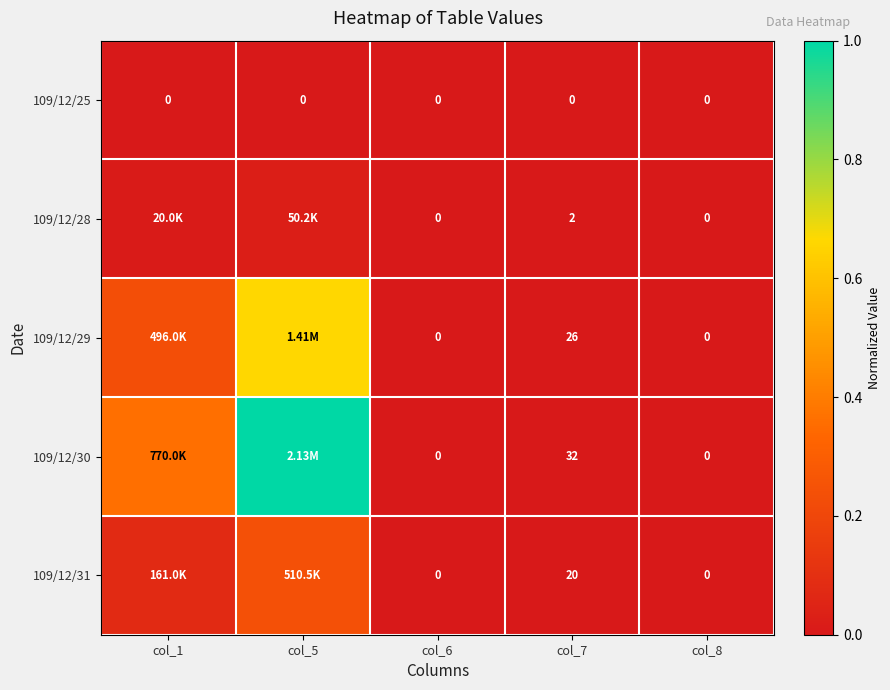

At how many categories does at least one series exceed 0?

3